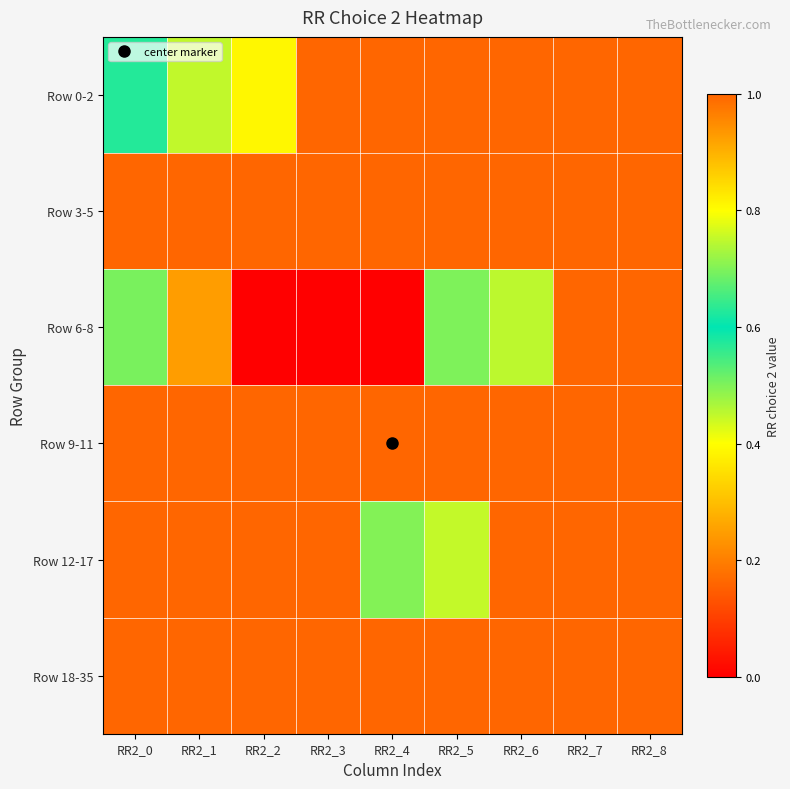

Reading right to left, extract all data points from this chart.

Row 0-2: RR2_8=1.0	RR2_7=1.0	RR2_6=1.0	RR2_5=1.0	RR2_4=1.0	RR2_3=1.0	RR2_2=0.8	RR2_1=0.8	RR2_0=0.6
Row 3-5: RR2_8=1.0	RR2_7=1.0	RR2_6=1.0	RR2_5=1.0	RR2_4=1.0	RR2_3=1.0	RR2_2=1.0	RR2_1=1.0	RR2_0=1.0
Row 6-8: RR2_8=1.0	RR2_7=1.0	RR2_6=0.7	RR2_5=0.5	RR2_4=0.0	RR2_3=0.0	RR2_2=0.0	RR2_1=0.2	RR2_0=0.5
Row 9-11: RR2_8=1.0	RR2_7=1.0	RR2_6=1.0	RR2_5=1.0	RR2_4=1.0	RR2_3=1.0	RR2_2=1.0	RR2_1=1.0	RR2_0=1.0
Row 12-17: RR2_8=1.0	RR2_7=1.0	RR2_6=1.0	RR2_5=0.8	RR2_4=0.5	RR2_3=1.0	RR2_2=1.0	RR2_1=1.0	RR2_0=1.0
Row 18-35: RR2_8=1.0	RR2_7=1.0	RR2_6=1.0	RR2_5=1.0	RR2_4=1.0	RR2_3=1.0	RR2_2=1.0	RR2_1=1.0	RR2_0=1.0